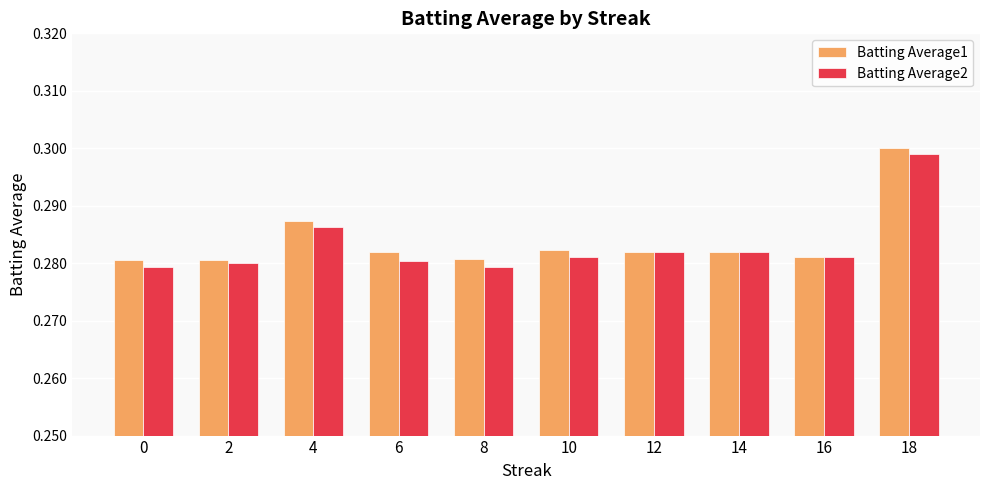

Which category has the highest value across all series?

18